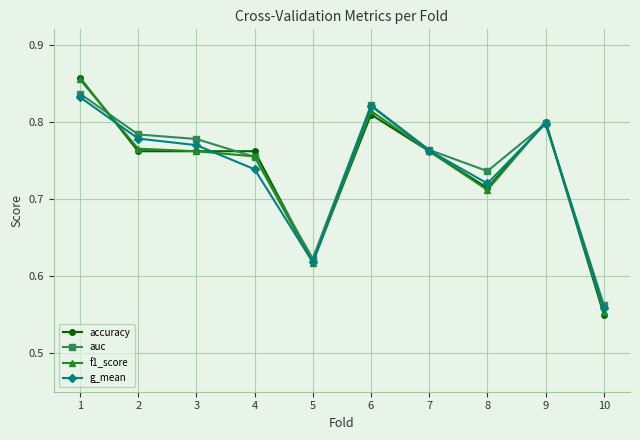

How many series are shown in this chart?

4